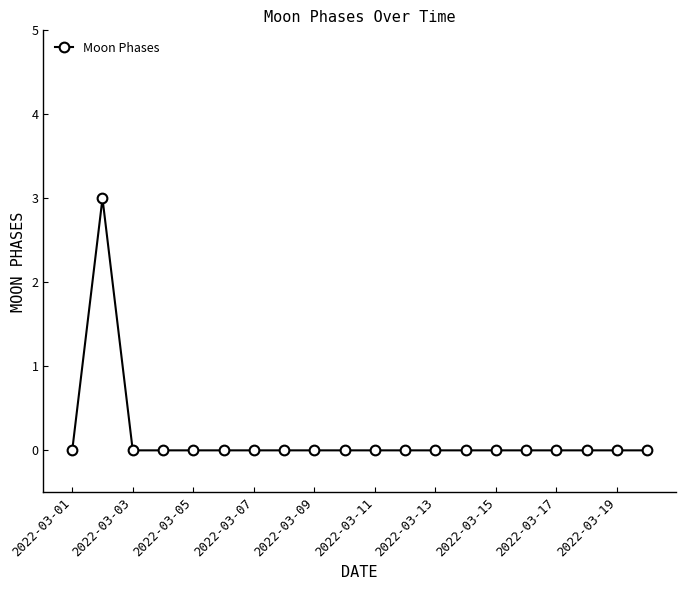

What is the greatest value displayed?

3